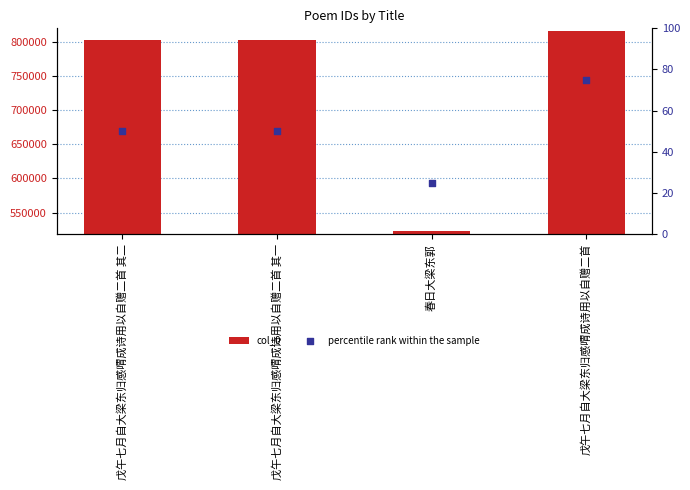

Which series reaches the minimum Y coordinate?

percentile rank within the sample